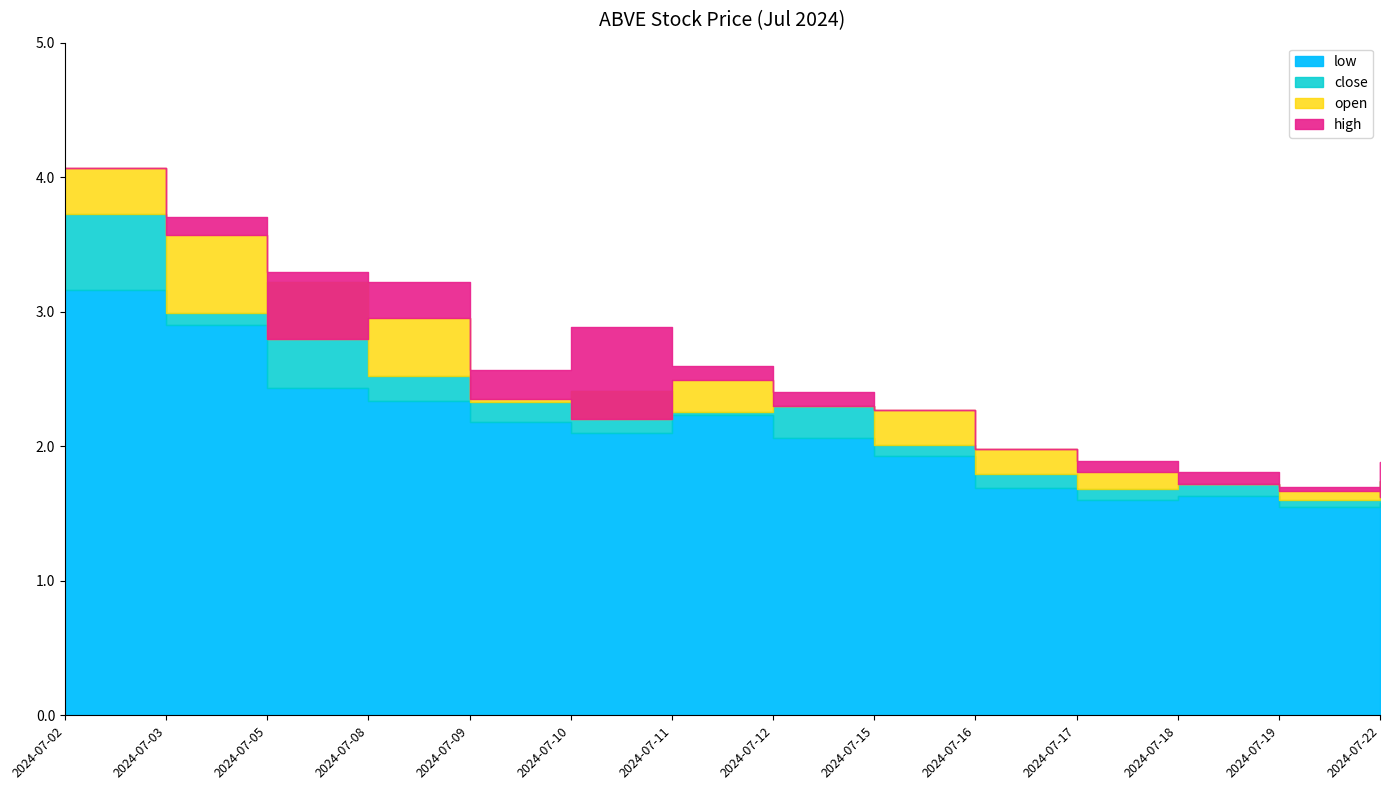

Which has a higher value, 2024-07-08 or 2024-07-19?

2024-07-08